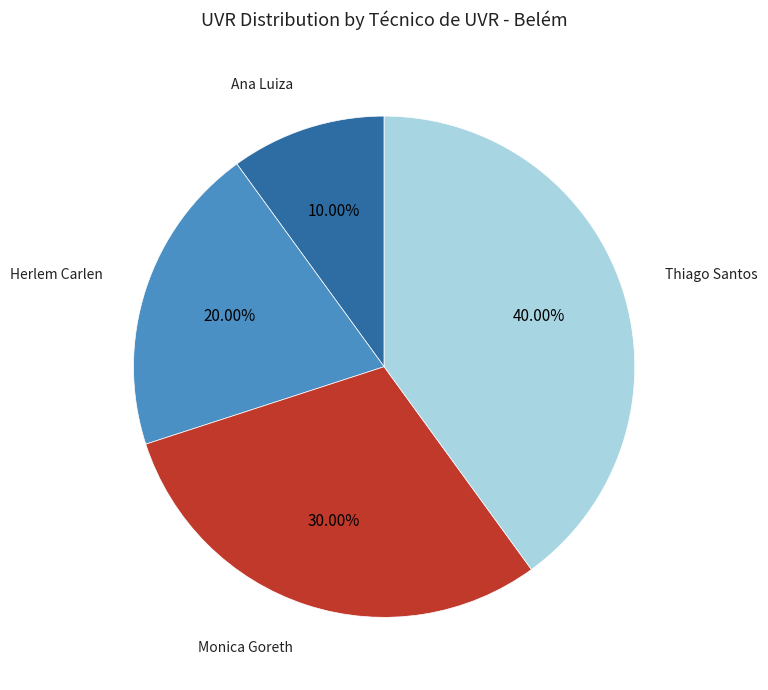

Is the sum of Herlem Carlen and Thiago Santos greater than half?

Yes